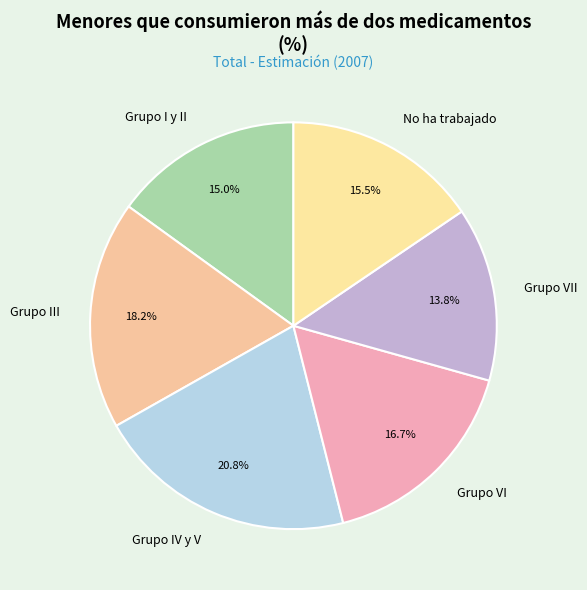

The Grupo IV y V slice represents 21% of the pie. True or false?

True